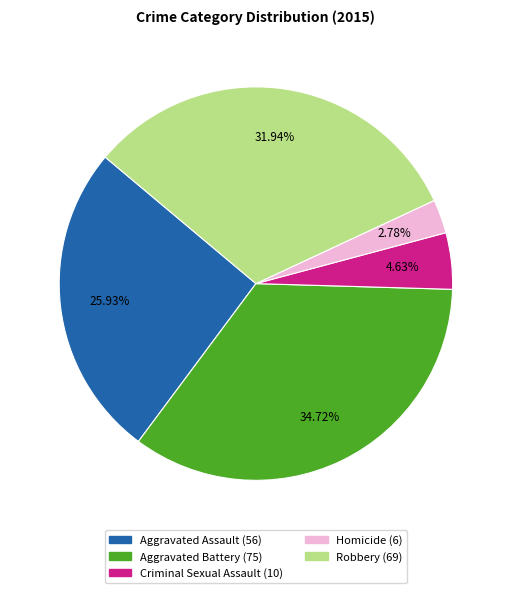

What percentage is the Aggravated Battery slice, to the nearest percent?

35%